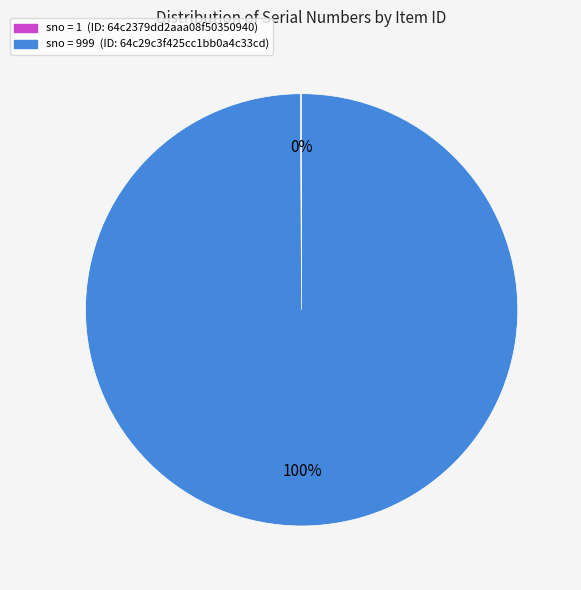

To the nearest percent, what is the average slice percentage?

50%